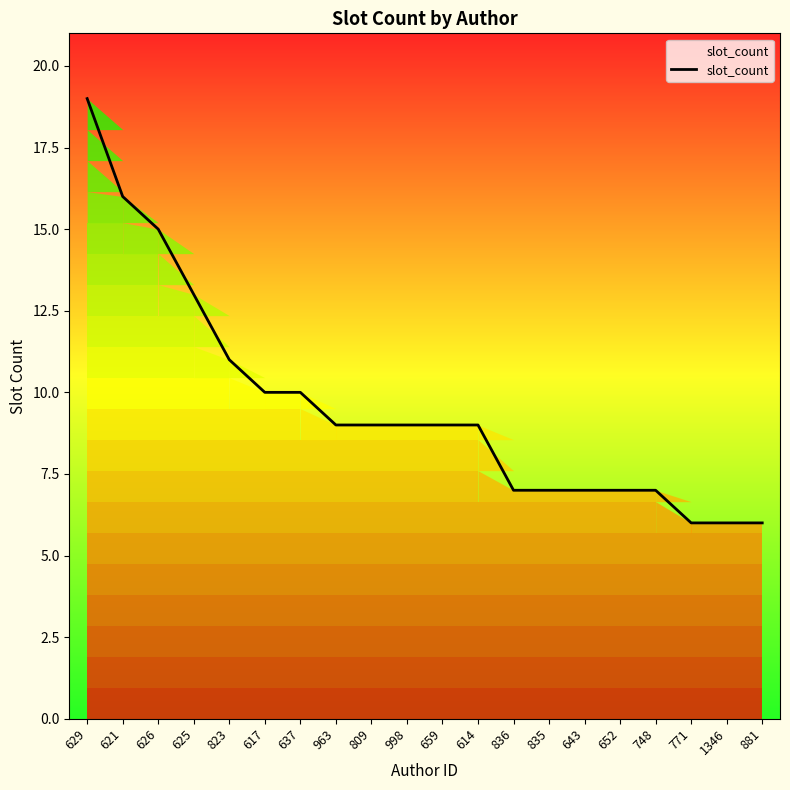

Reading left to right, transcribe all the data shown in this chart.

19	16	15	13	11	10	10	9	9	9	9	9	7	7	7	7	7	6	6	6